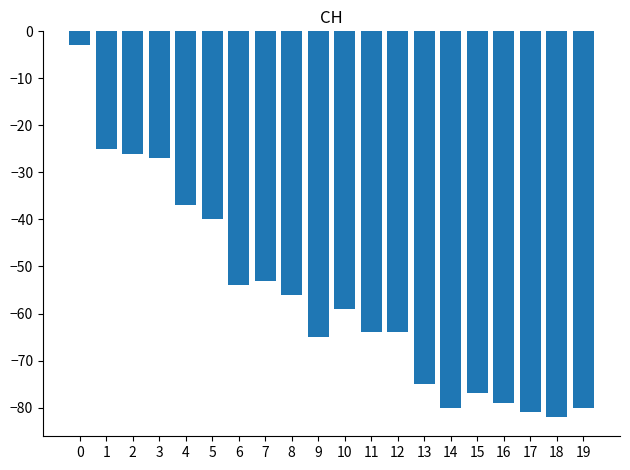

Reading right to left, what are all the values shown in this chart?

-80	-82	-81	-79	-77	-80	-75	-64	-64	-59	-65	-56	-53	-54	-40	-37	-27	-26	-25	-3